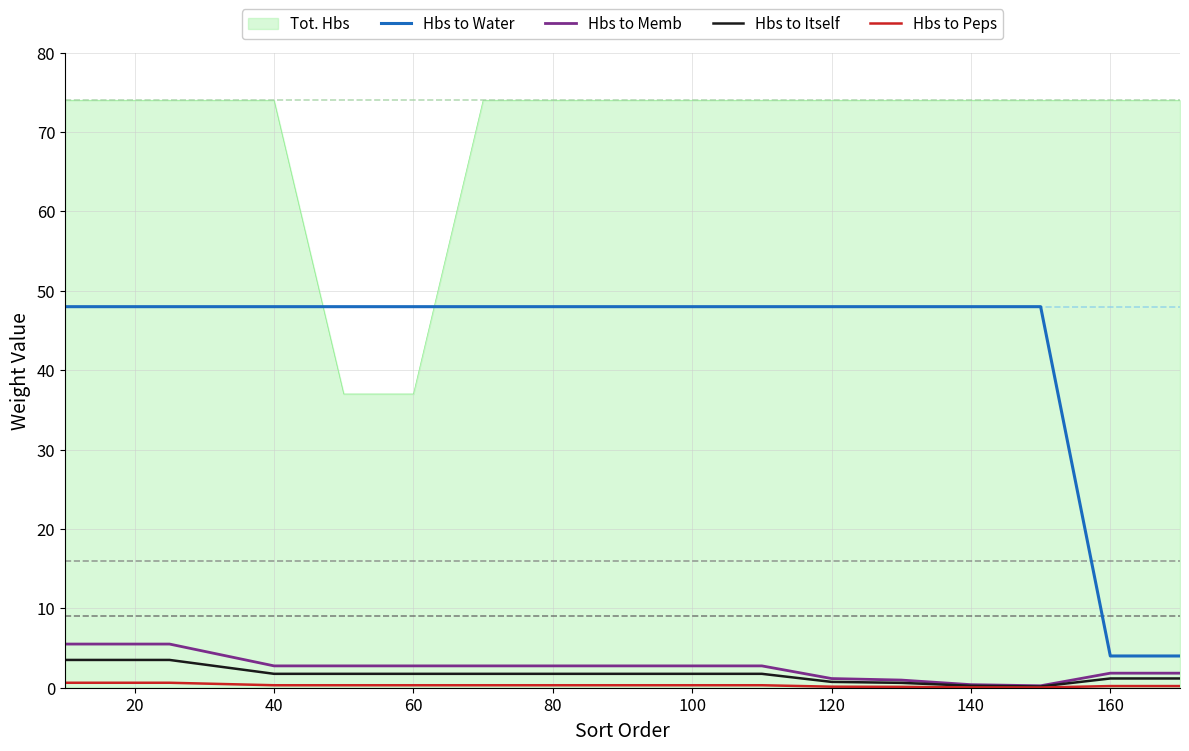

How many times do Hbs to Water and Tot. Hbs cross each other?

2